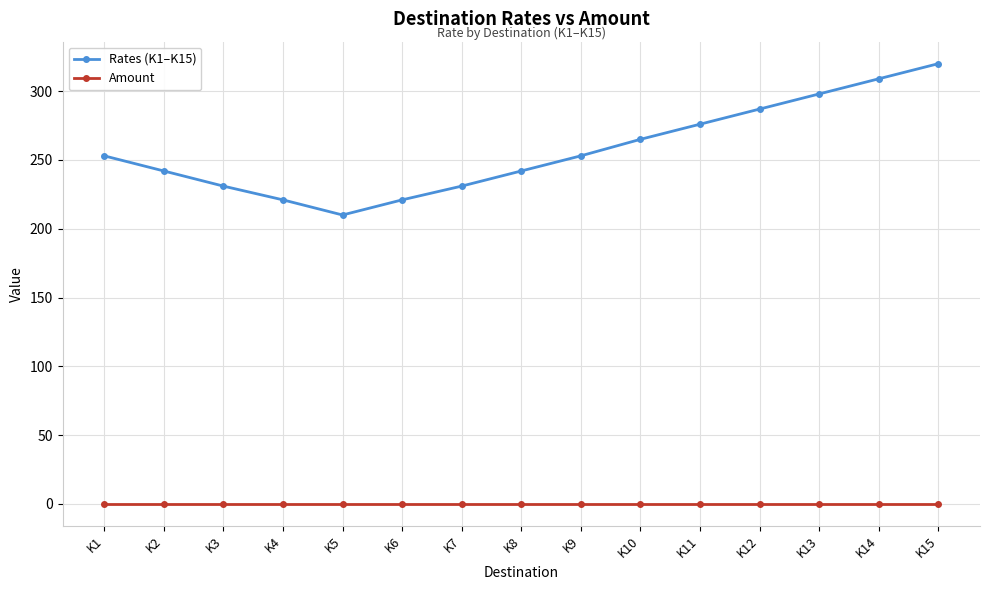

Which series changed the most between K9 and K15?

Rates (K1–K15)